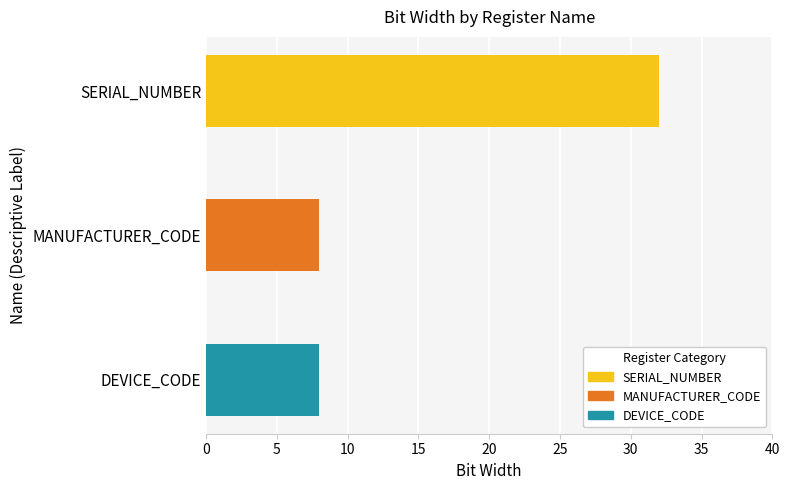

What is the smallest value displayed?

8